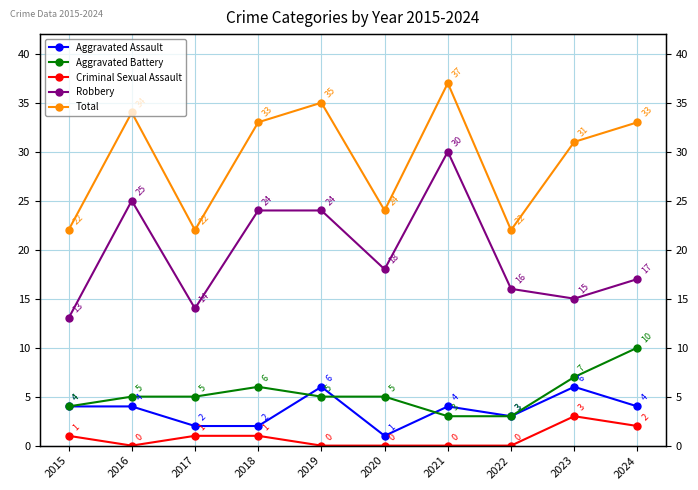

How many data points in Robbery are above 18?

4